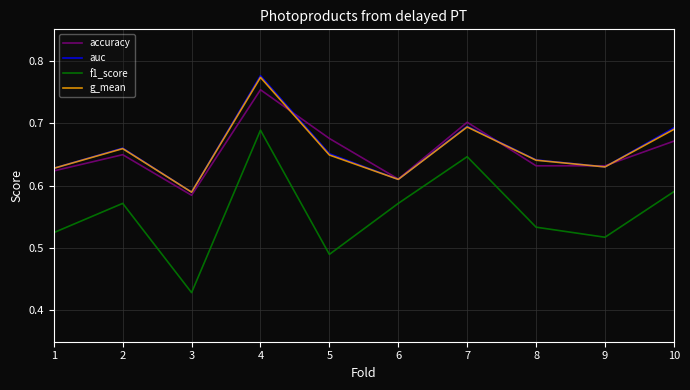

The value of f1_score at 9 is 0.3. True or false?

False